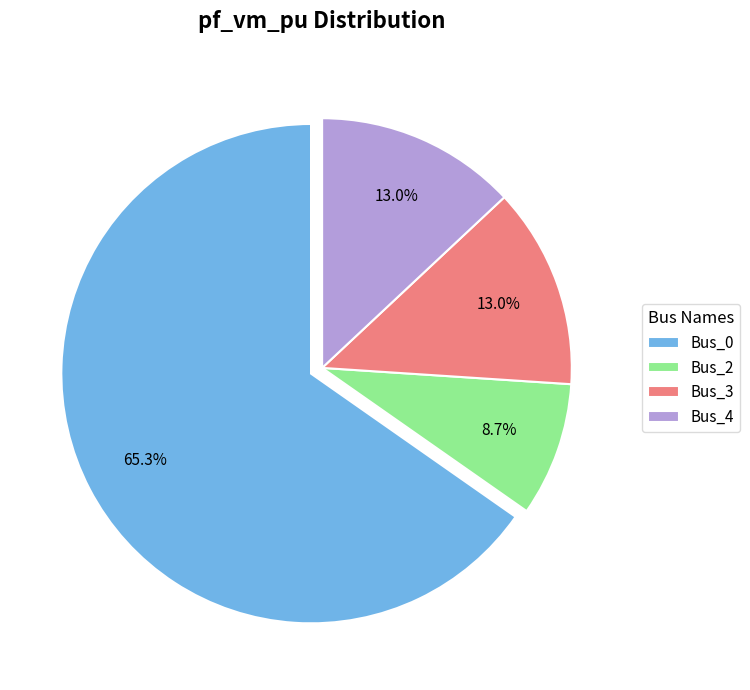

Is it true that Bus_2 is 1% of the pie?

False